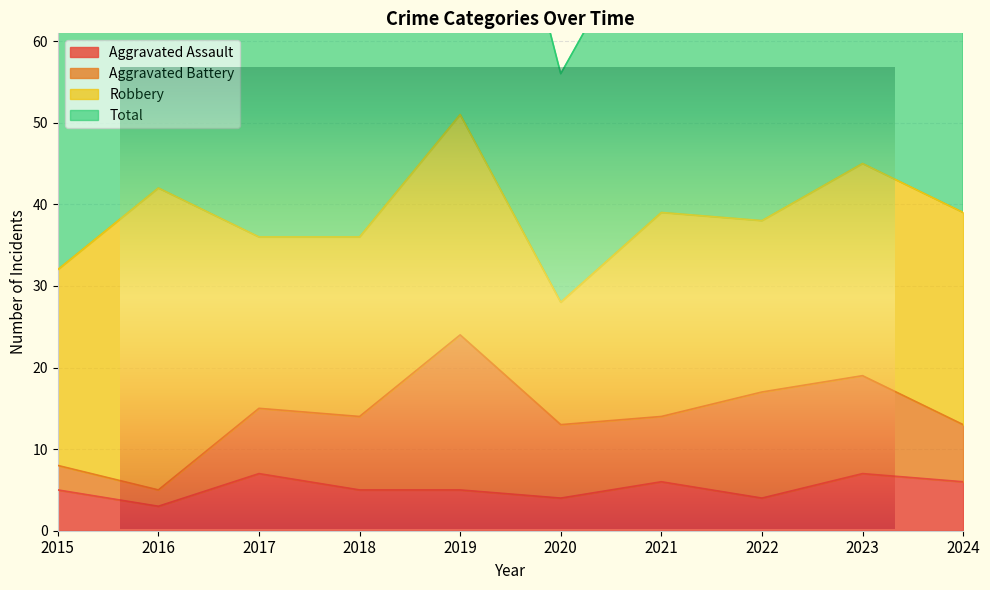

How many data points does each series have?

10